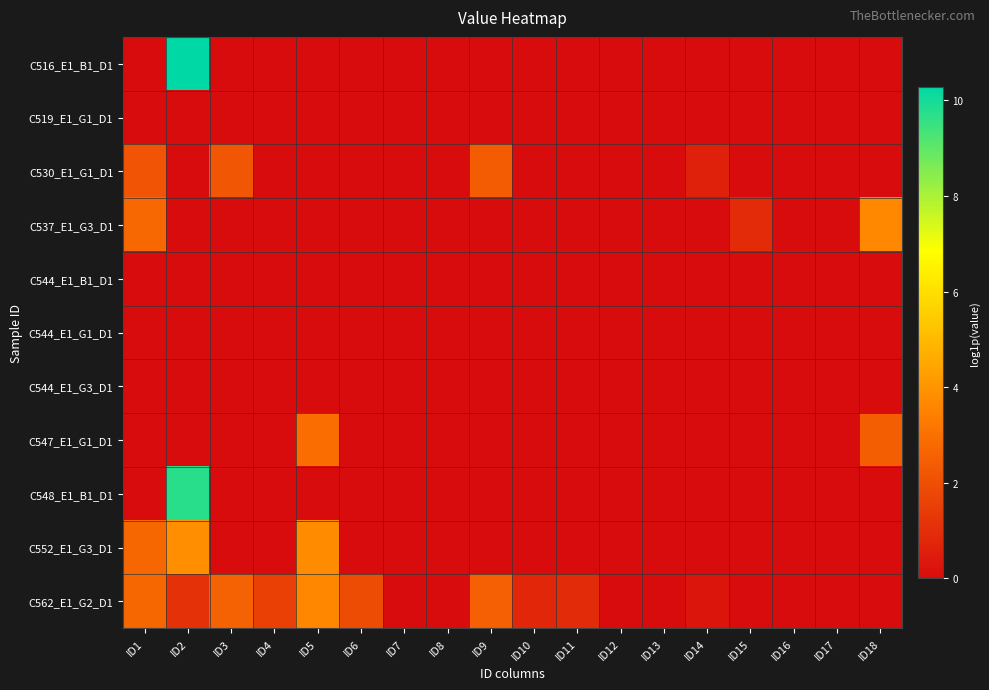

Reading left to right, extract all data points from this chart.

C516_E1_B1_D1: ID1=0.0	ID2=10.3	ID3=0.0	ID4=0.0	ID5=0.0	ID6=0.0	ID7=0.0	ID8=0.0	ID9=0.0	ID10=0.0	ID11=0.0	ID12=0.0	ID13=0.0	ID14=0.0	ID15=0.0	ID16=0.0	ID17=0.0	ID18=0.0
C519_E1_G1_D1: ID1=0.0	ID2=0.0	ID3=0.0	ID4=0.0	ID5=0.0	ID6=0.0	ID7=0.0	ID8=0.0	ID9=0.0	ID10=0.0	ID11=0.0	ID12=0.0	ID13=0.0	ID14=0.0	ID15=0.0	ID16=0.0	ID17=0.0	ID18=0.0
C530_E1_G1_D1: ID1=2.1	ID2=0.0	ID3=2.2	ID4=0.0	ID5=0.0	ID6=0.0	ID7=0.0	ID8=0.0	ID9=2.4	ID10=0.0	ID11=0.0	ID12=0.0	ID13=0.0	ID14=0.6	ID15=0.0	ID16=0.0	ID17=0.0	ID18=0.0
C537_E1_G3_D1: ID1=2.7	ID2=0.0	ID3=0.0	ID4=0.0	ID5=0.0	ID6=0.0	ID7=0.0	ID8=0.0	ID9=0.0	ID10=0.0	ID11=0.0	ID12=0.0	ID13=0.0	ID14=0.0	ID15=0.9	ID16=0.0	ID17=0.0	ID18=3.7
C544_E1_B1_D1: ID1=0.0	ID2=0.0	ID3=0.0	ID4=0.0	ID5=0.0	ID6=0.0	ID7=0.0	ID8=0.0	ID9=0.0	ID10=0.0	ID11=0.0	ID12=0.0	ID13=0.0	ID14=0.0	ID15=0.0	ID16=0.0	ID17=0.0	ID18=0.0
C544_E1_G1_D1: ID1=0.0	ID2=0.0	ID3=0.0	ID4=0.0	ID5=0.0	ID6=0.0	ID7=0.0	ID8=0.0	ID9=0.0	ID10=0.0	ID11=0.0	ID12=0.0	ID13=0.0	ID14=0.0	ID15=0.0	ID16=0.0	ID17=0.0	ID18=0.0
C544_E1_G3_D1: ID1=0.0	ID2=0.0	ID3=0.0	ID4=0.0	ID5=0.0	ID6=0.0	ID7=0.0	ID8=0.0	ID9=0.0	ID10=0.0	ID11=0.0	ID12=0.0	ID13=0.0	ID14=0.0	ID15=0.0	ID16=0.0	ID17=0.0	ID18=0.0
C547_E1_G1_D1: ID1=0.0	ID2=0.0	ID3=0.0	ID4=0.0	ID5=2.9	ID6=0.0	ID7=0.0	ID8=0.0	ID9=0.0	ID10=0.0	ID11=0.0	ID12=0.0	ID13=0.0	ID14=0.0	ID15=0.0	ID16=0.0	ID17=0.0	ID18=2.5
C548_E1_B1_D1: ID1=0.0	ID2=9.7	ID3=0.0	ID4=0.0	ID5=0.0	ID6=0.0	ID7=0.0	ID8=0.0	ID9=0.0	ID10=0.0	ID11=0.0	ID12=0.0	ID13=0.0	ID14=0.0	ID15=0.0	ID16=0.0	ID17=0.0	ID18=0.0
C552_E1_G3_D1: ID1=2.7	ID2=3.8	ID3=0.0	ID4=0.0	ID5=3.7	ID6=0.0	ID7=0.0	ID8=0.0	ID9=0.0	ID10=0.0	ID11=0.0	ID12=0.0	ID13=0.0	ID14=0.0	ID15=0.0	ID16=0.0	ID17=0.0	ID18=0.0
C562_E1_G2_D1: ID1=2.7	ID2=1.1	ID3=2.6	ID4=1.6	ID5=3.7	ID6=1.9	ID7=0.0	ID8=0.0	ID9=2.5	ID10=0.8	ID11=0.9	ID12=0.0	ID13=0.0	ID14=0.3	ID15=0.0	ID16=0.0	ID17=0.0	ID18=0.0